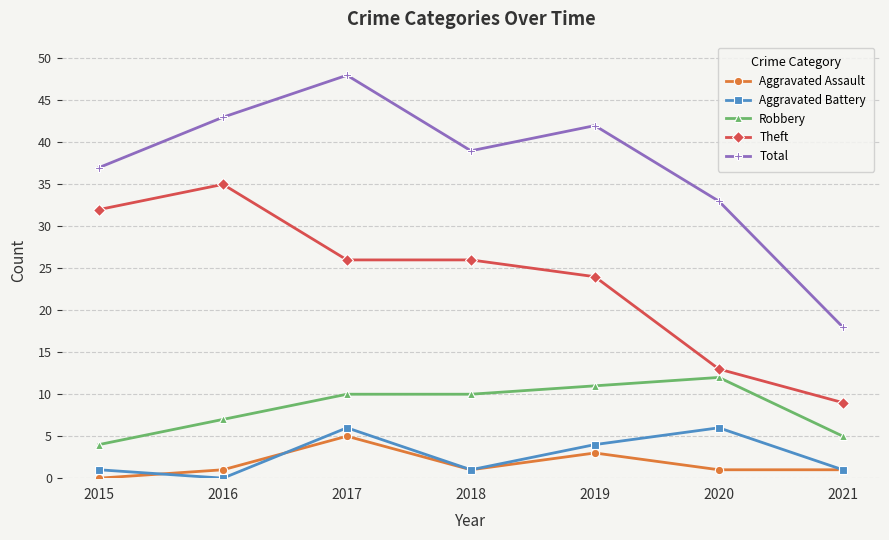

True or false: Theft and Robbery cross at least once.

False